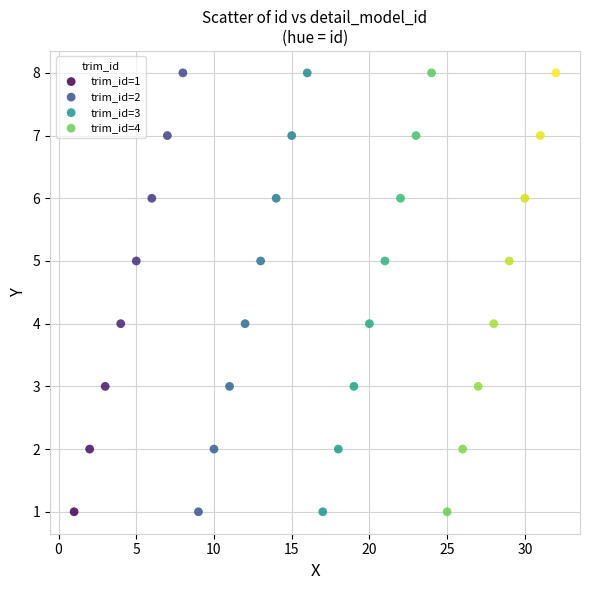

What are all the series names shown in the legend?

trim_id=1, trim_id=2, trim_id=3, trim_id=4